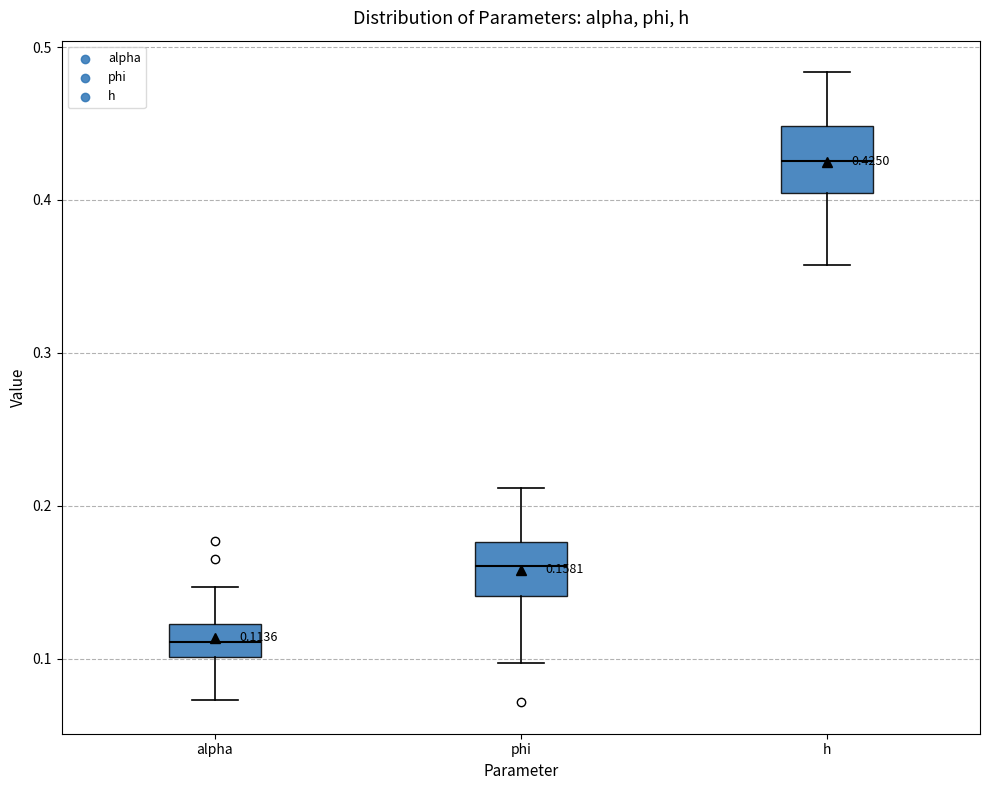

Which box has the lowest median line?

alpha